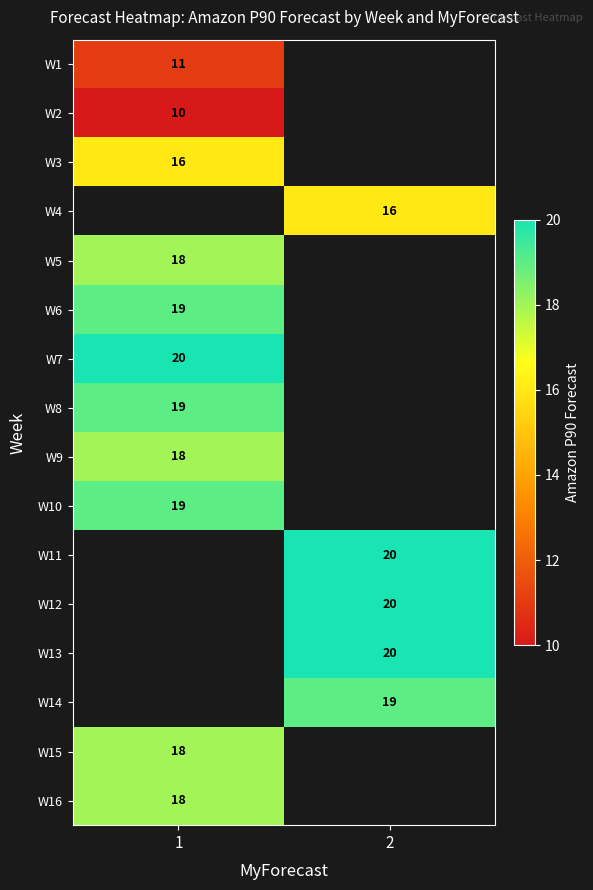

The value of W4 at 2 is 4. True or false?

False